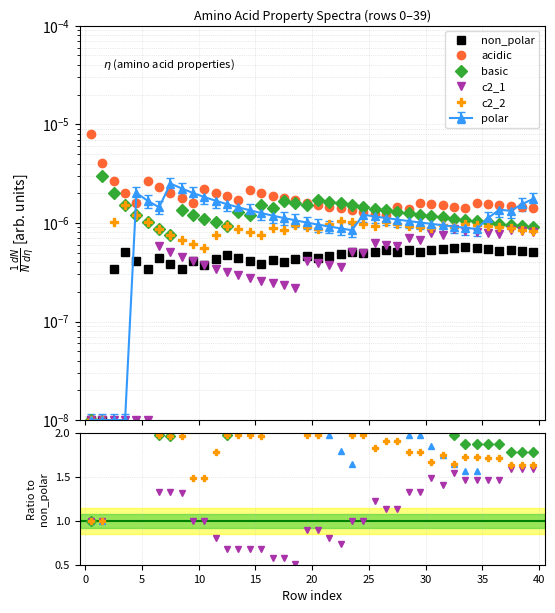

True or false: acidic and c2_1 intersect in this chart.

False